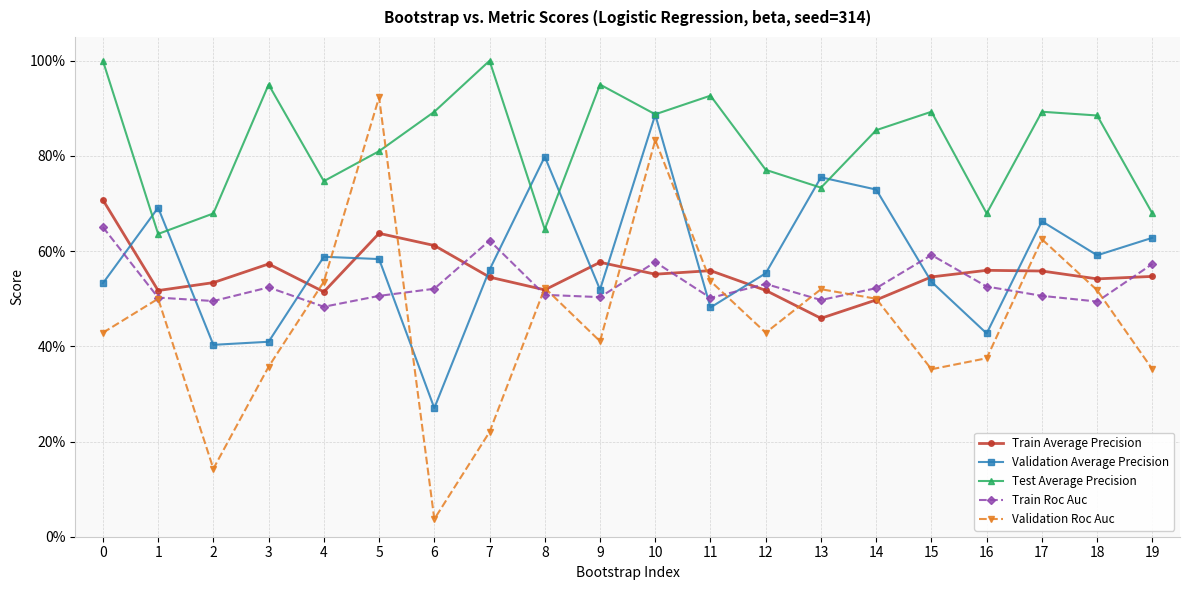

Between which two adjacent categories do Train Average Precision and Validation Roc Auc first intersect?

3 and 4